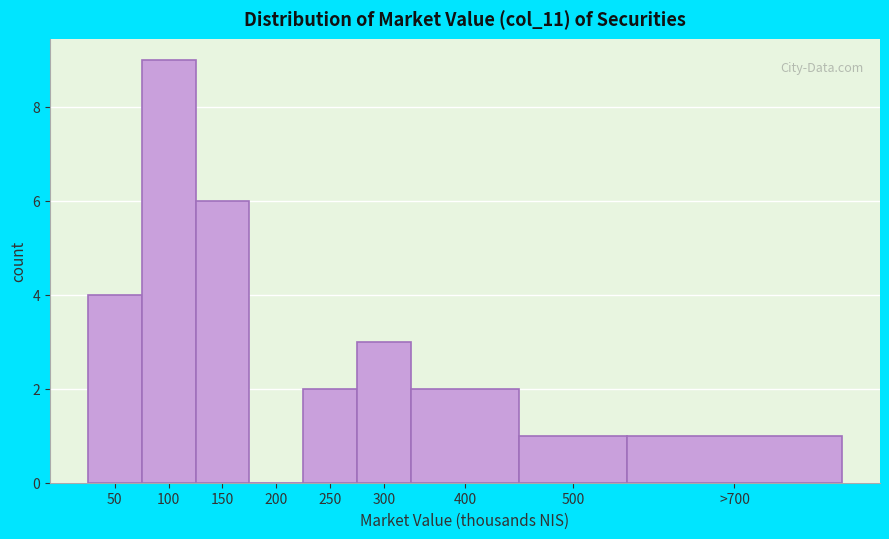

Reading left to right, what are all the values shown in this chart?

50=4	100=9	150=6	200=0	250=2	300=3	400=2	500=1	>700=1